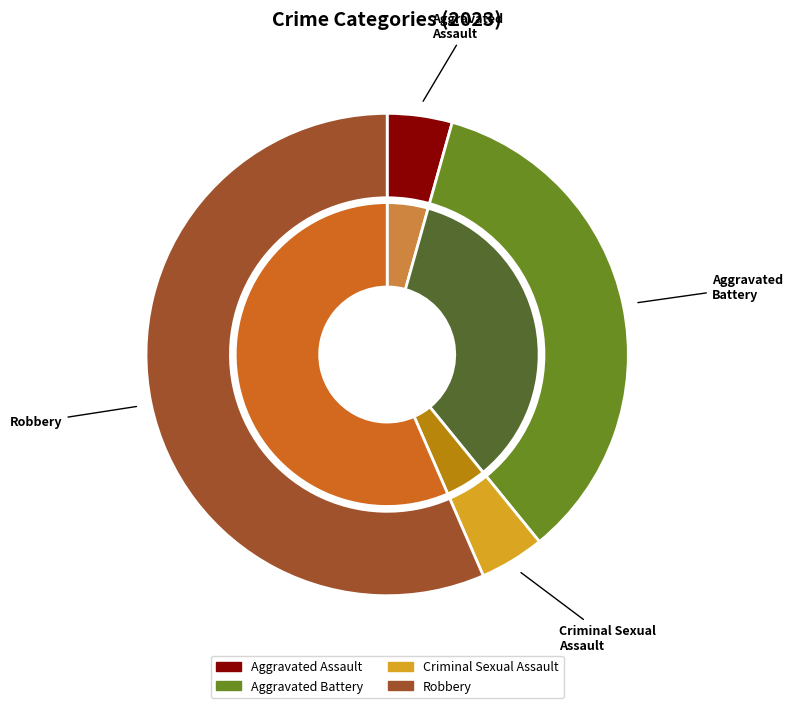

Rank the categories by value from highest to lowest.

Robbery, Aggravated Battery, Aggravated Assault, Criminal Sexual Assault